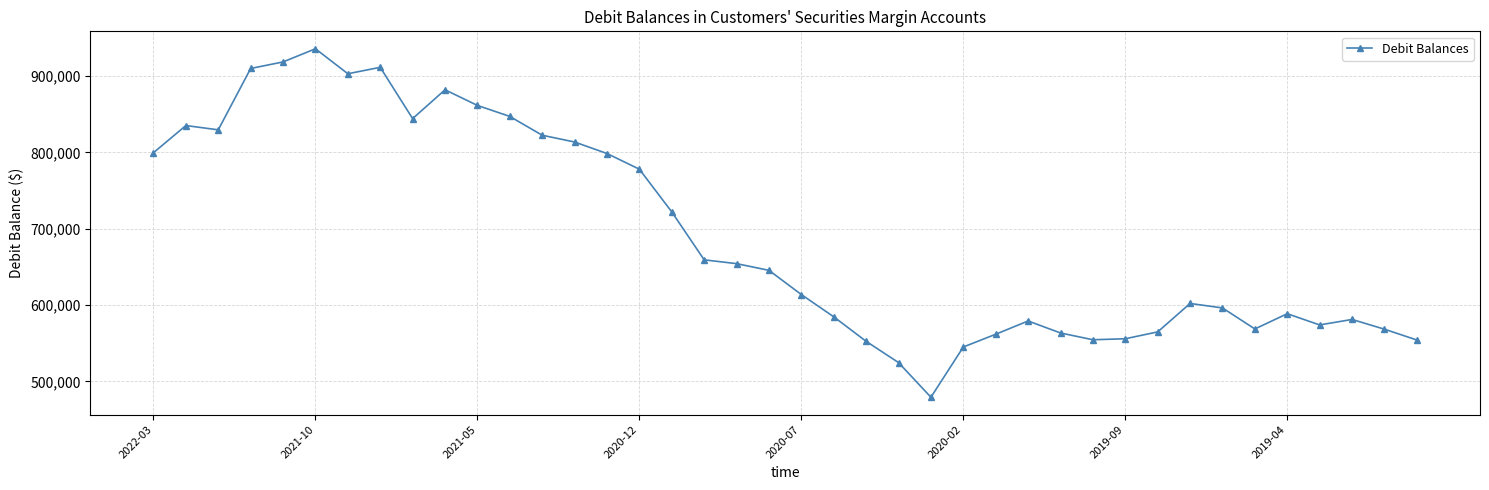

How many distinct data groups are displayed?

1